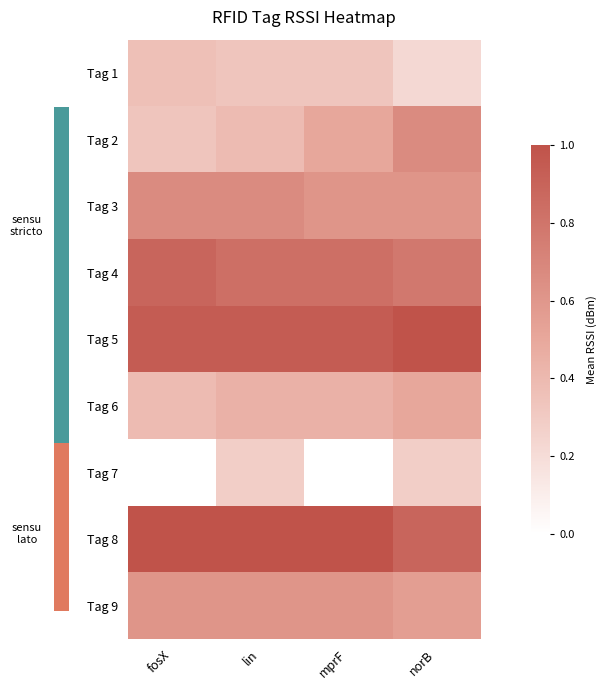

At fosX, list the series in order from smallest to largest.

Tag 7, Tag 2, Tag 1, Tag 6, Tag 9, Tag 3, Tag 4, Tag 5, Tag 8